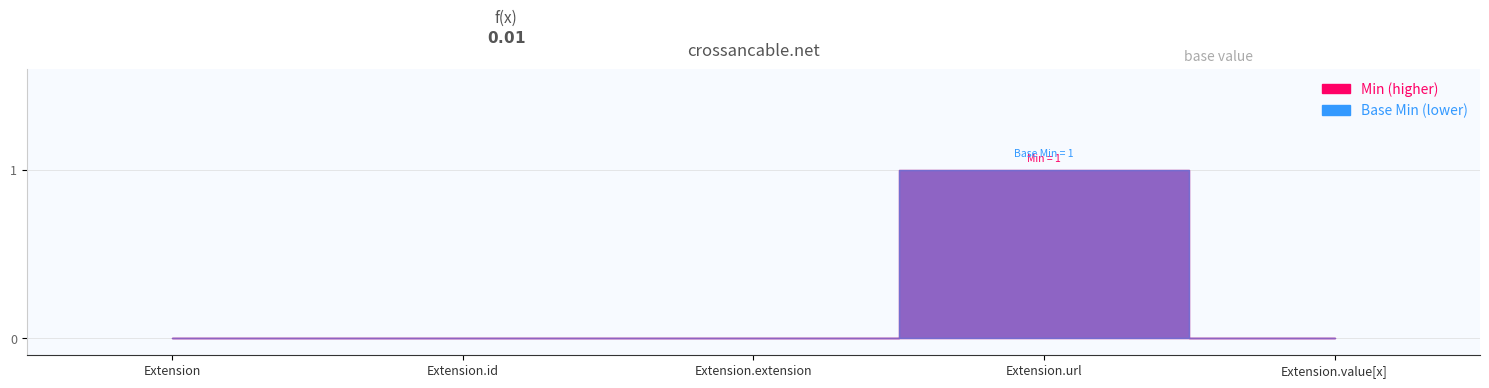

True or false: Min has more than 2 interior local peaks.

False